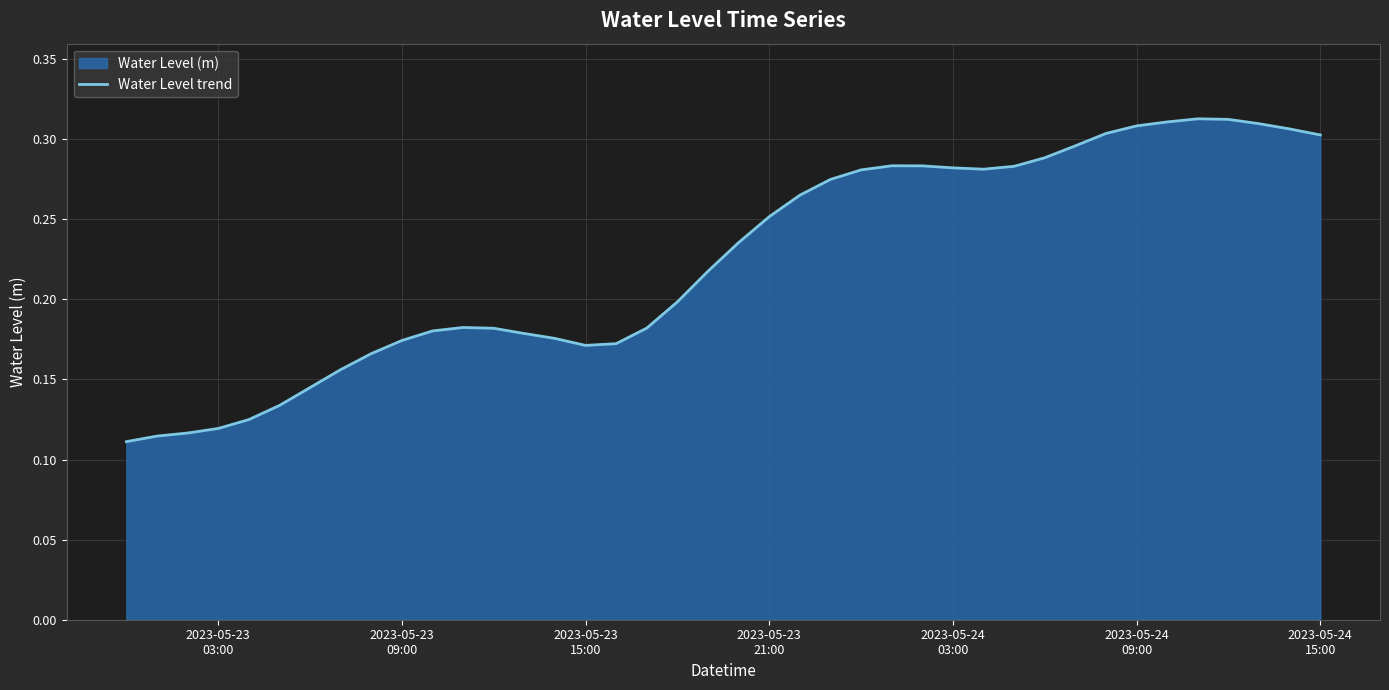

Read the value at 2023-05-23 21:00.

0.3